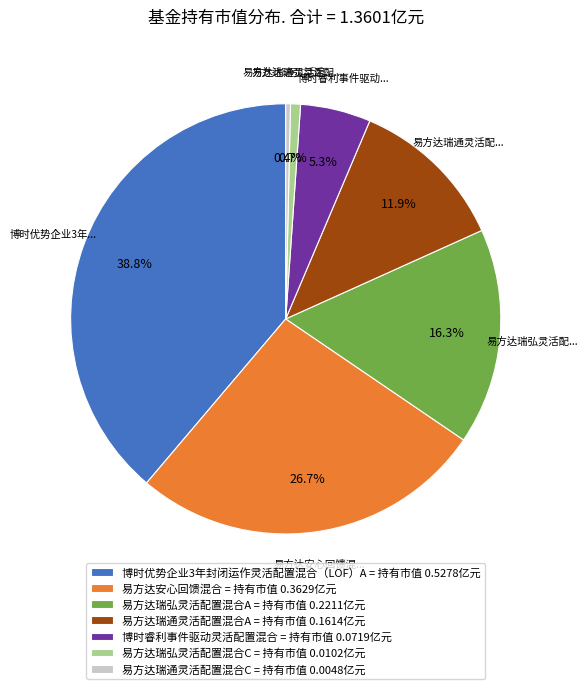

Between 易方达瑞弘灵活配置混合C and 博时优势企业3年封闭运作灵活配置混合（LOF）A, which is larger?

博时优势企业3年封闭运作灵活配置混合（LOF）A